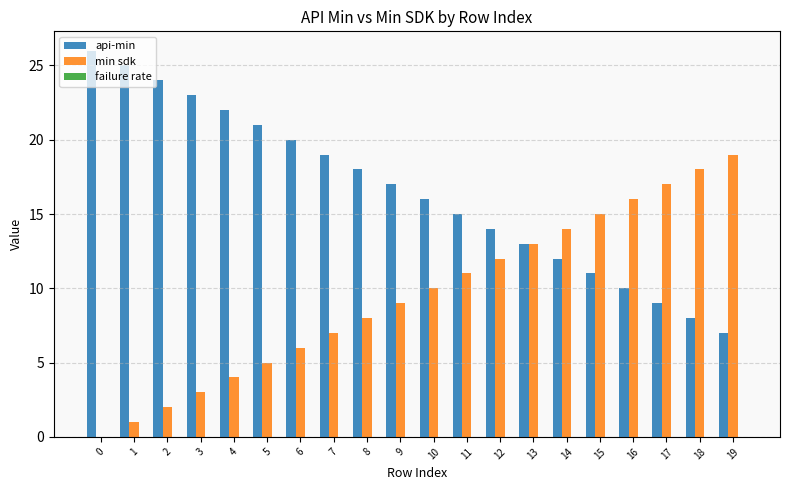

Which series has the largest total across all categories?

api-min